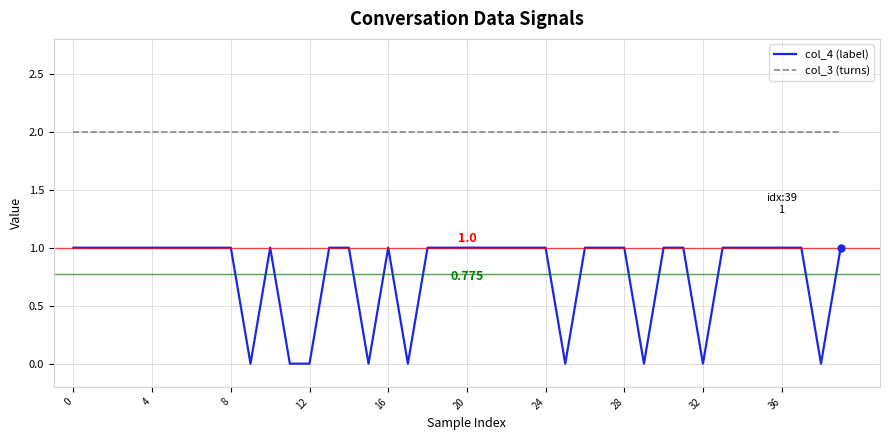

True or false: col_4 (label) and col_3 (turns) cross at least once.

False